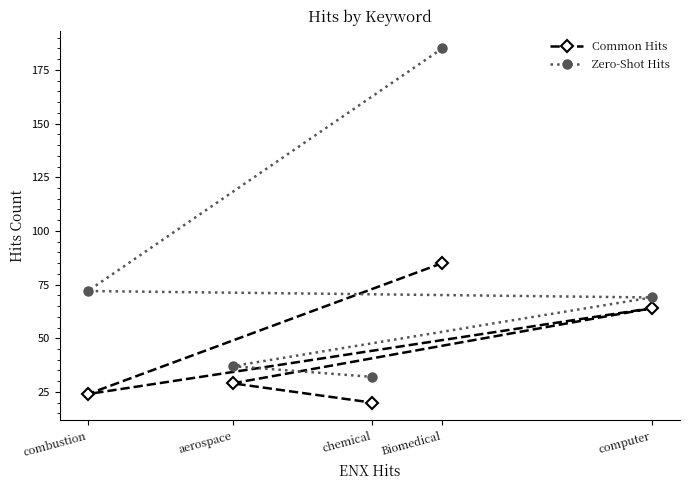

How many lines are shown in the chart?

2